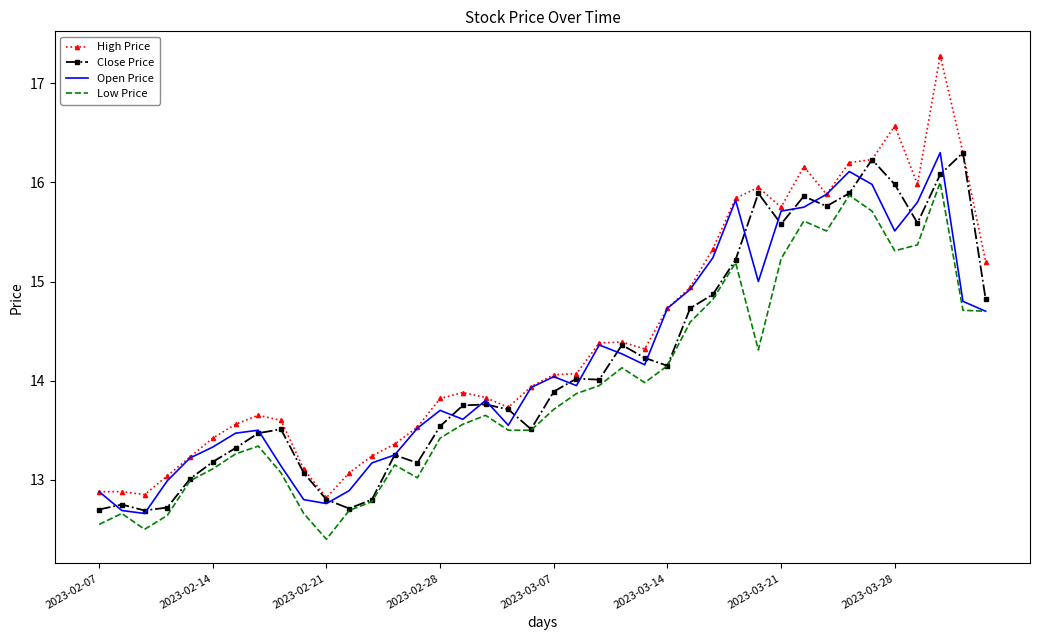

What is the greatest value displayed?

17.3